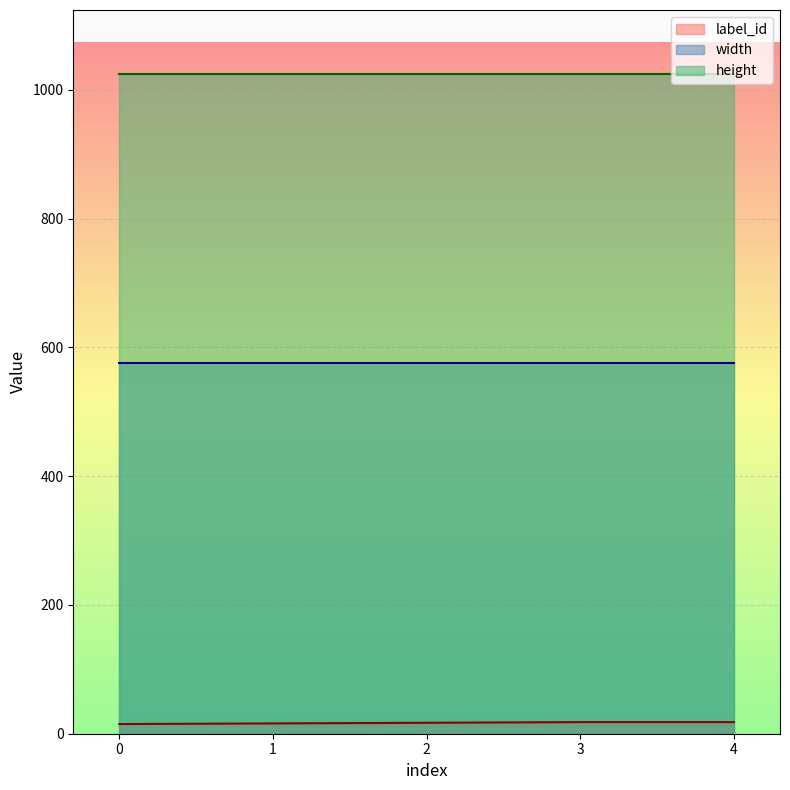

How many data points does each series have?

5